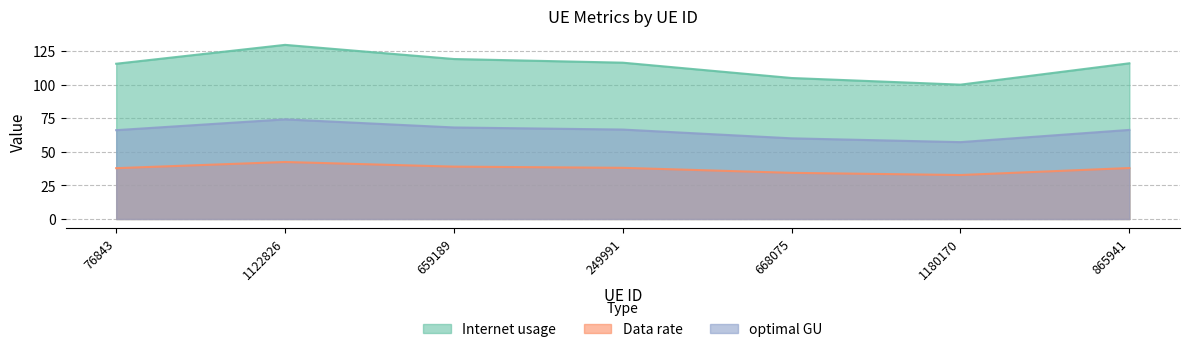

At how many categories does at least one series exceed 87?

7